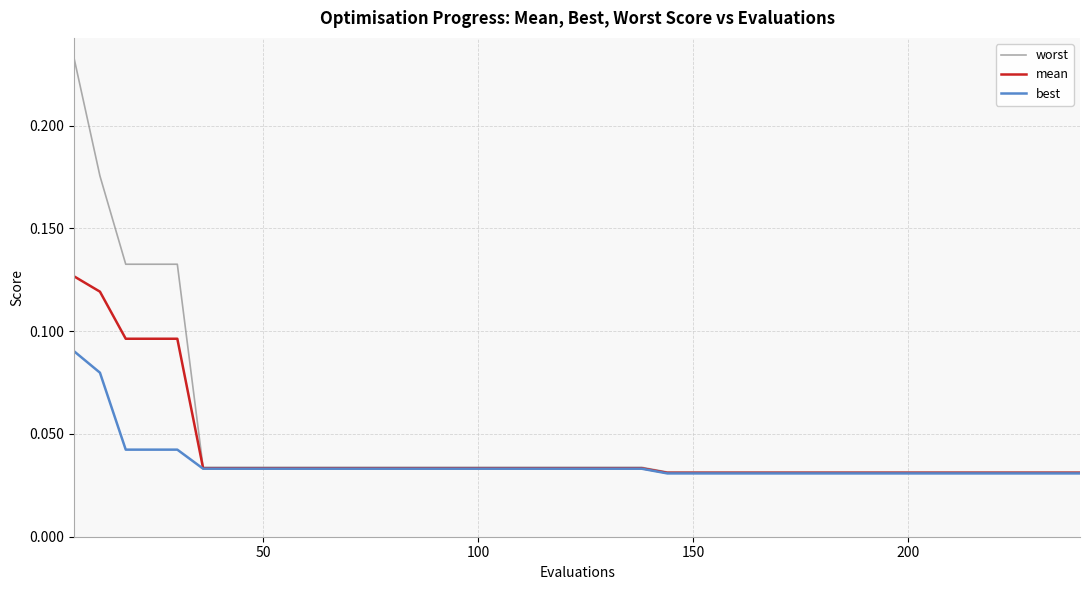

Rank the series by their maximum value, from lowest to highest.

best, mean, worst